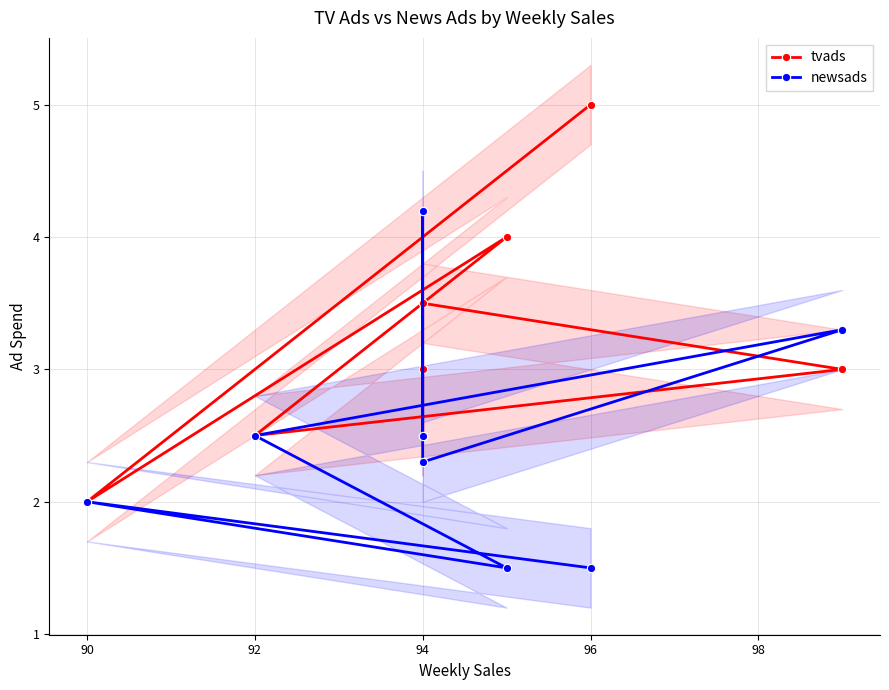

Is it true that tvads equals 6.3 at 92?

False